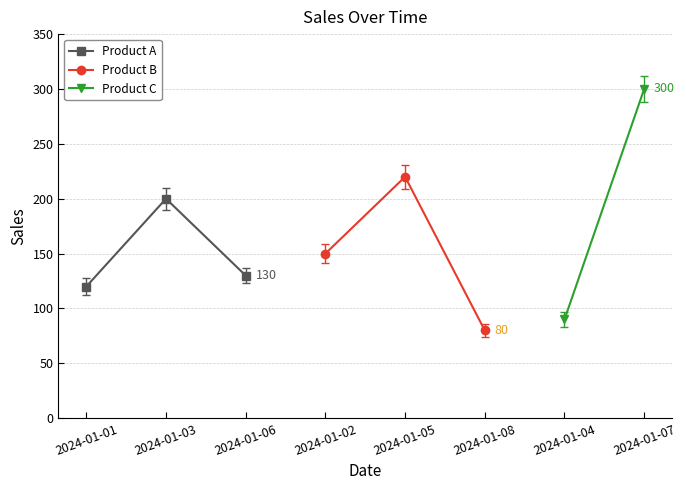

At which label does Product A reach its peak?

2024-01-03